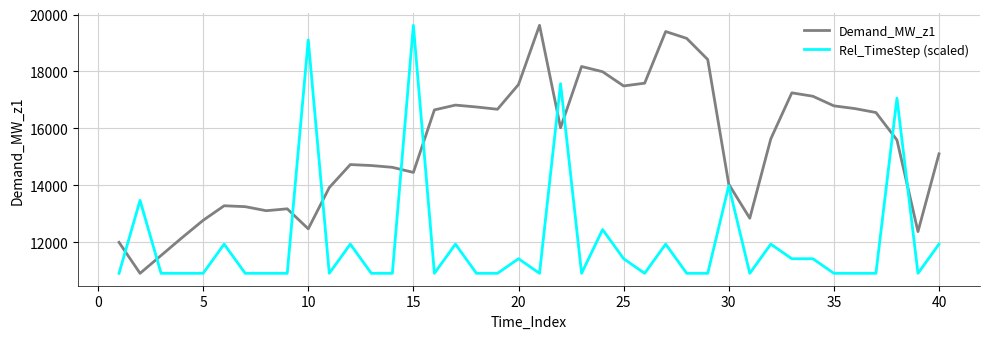

What is the greatest value displayed?

19620.3